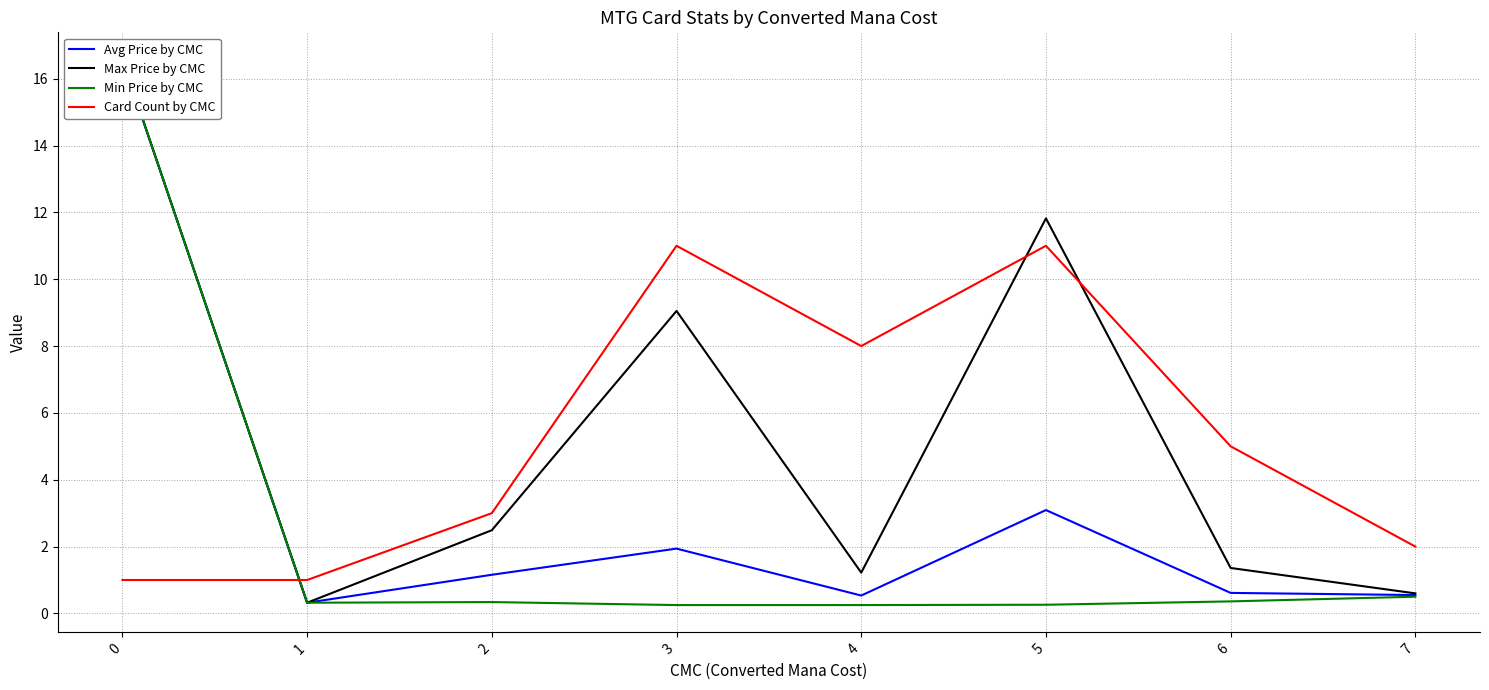

The value of Card Count by CMC at 3 is 11.0. True or false?

True